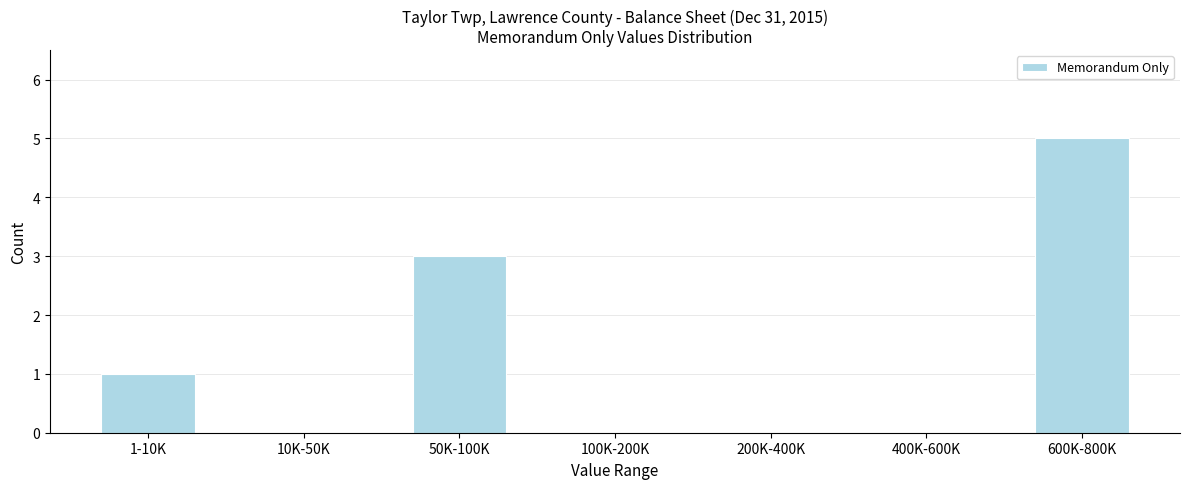

Reading right to left, extract all data points from this chart.

600K-800K=5	400K-600K=0	200K-400K=0	100K-200K=0	50K-100K=3	10K-50K=0	1-10K=1